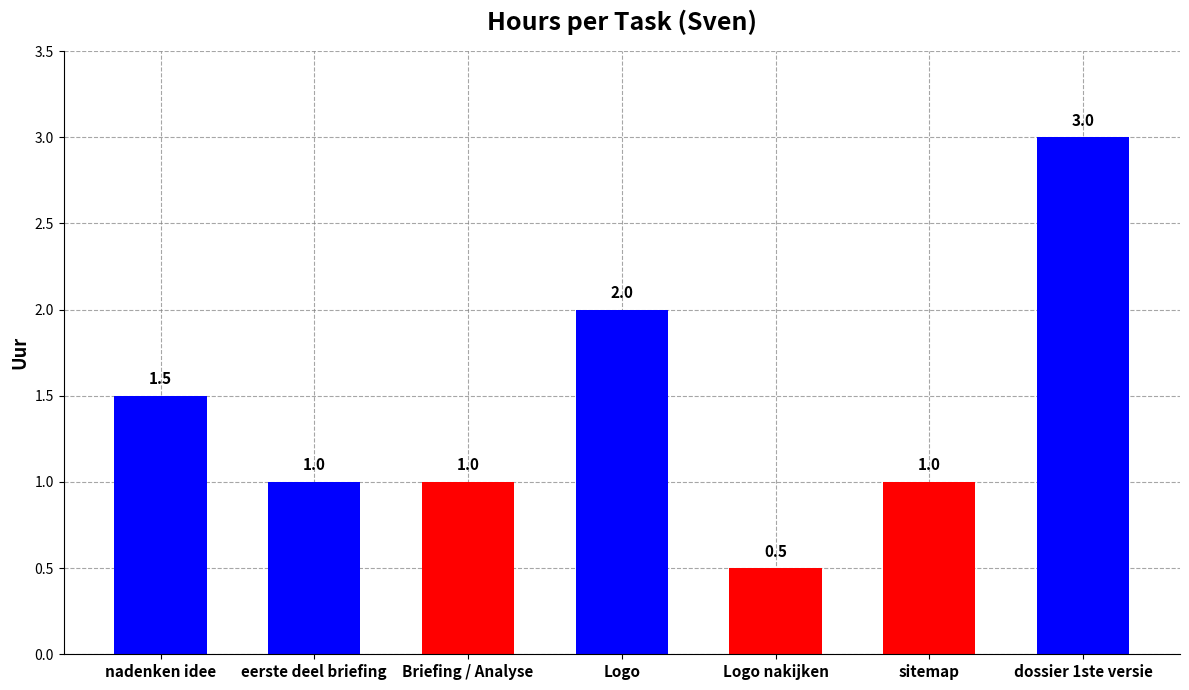

Reading left to right, transcribe all the data shown in this chart.

1.5	1.0	1.0	2.0	0.5	1.0	3.0